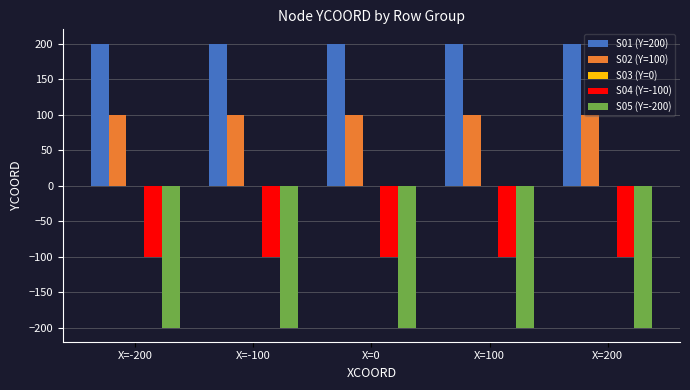

What position from the right is X=0?

3